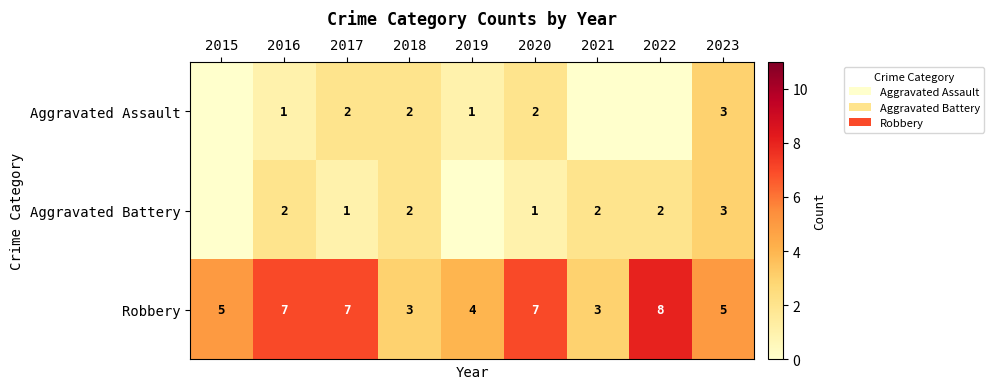

Rank the series at 2020 from highest to lowest value.

Robbery, Aggravated Assault, Aggravated Battery